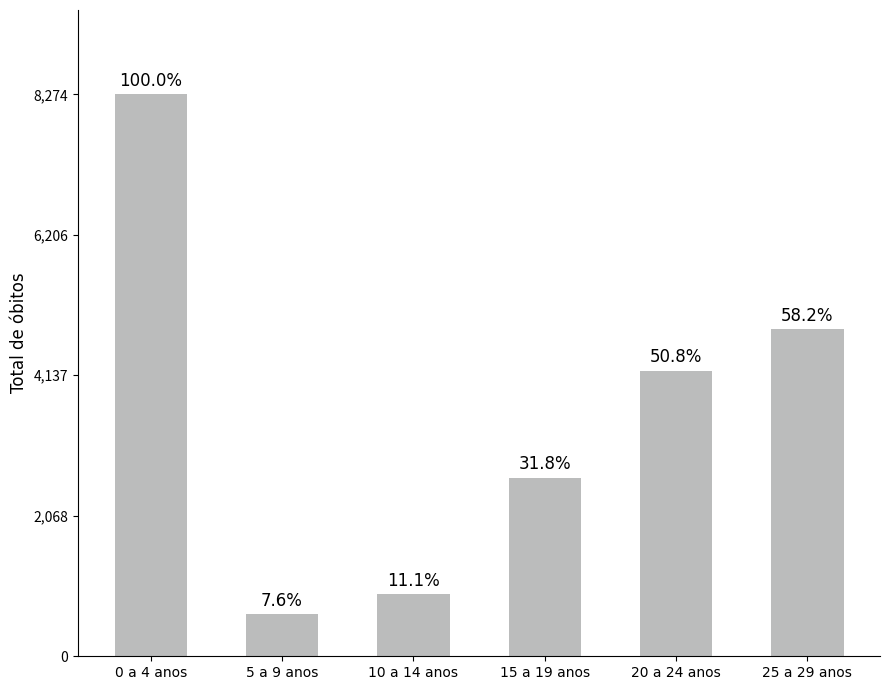

What is the sum of the values at 15 a 19 anos and 10 a 14 anos?

3552